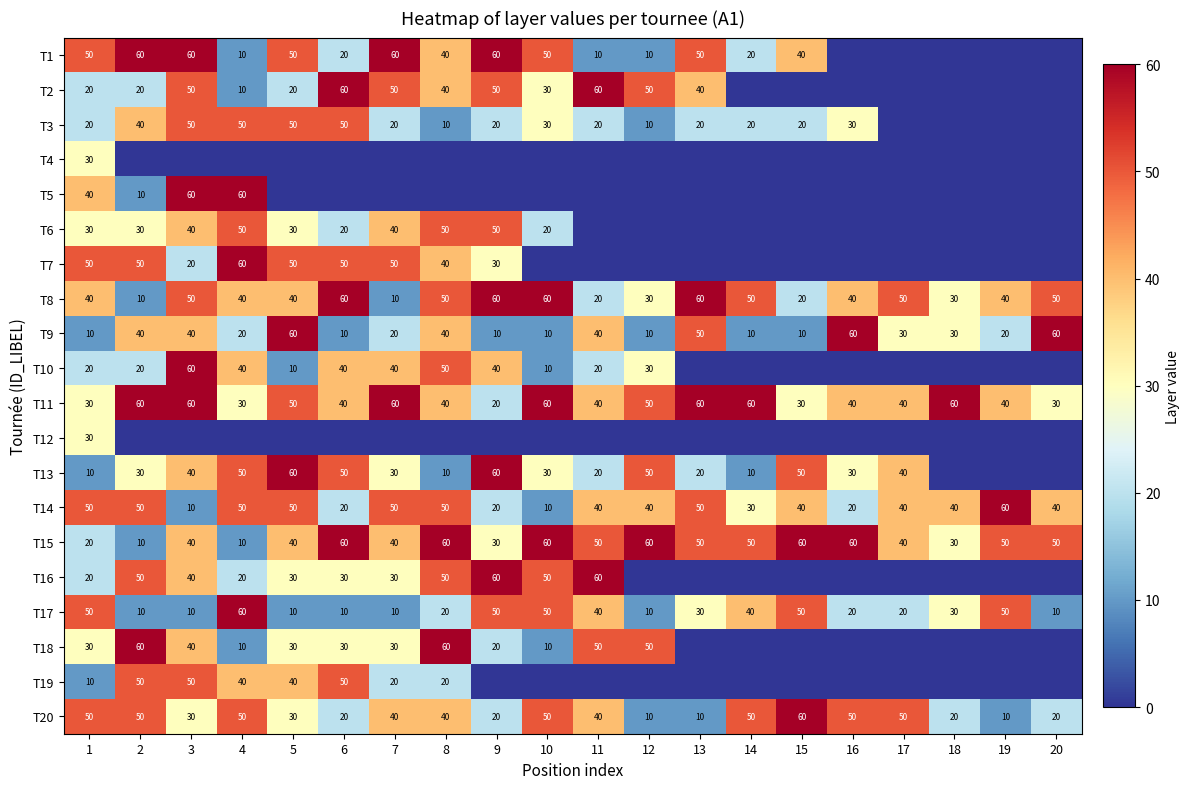

Is the value of T6 at 4 greater than the value of T8 at 2?

Yes